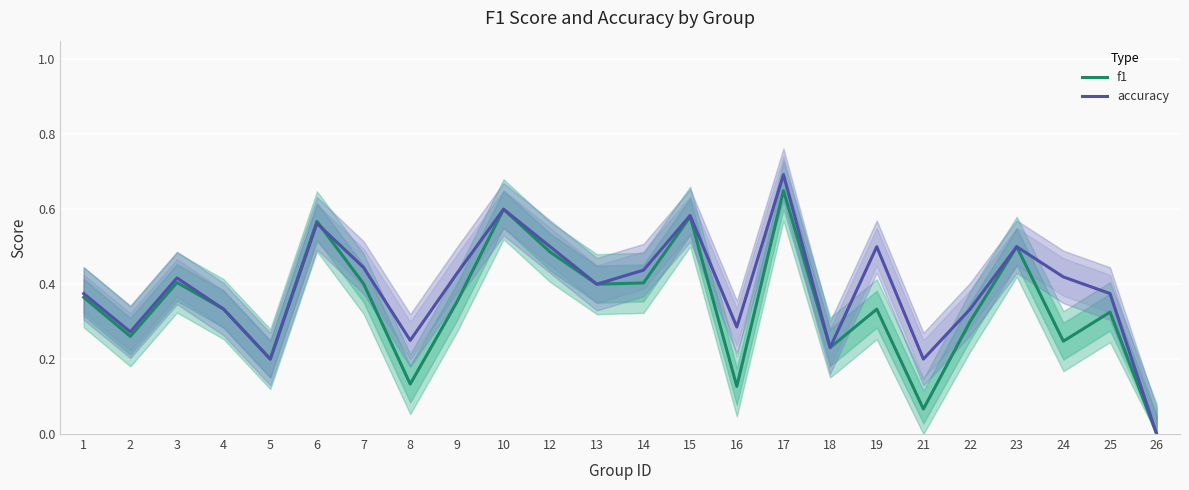

Between 17 and 9, which is larger?

17